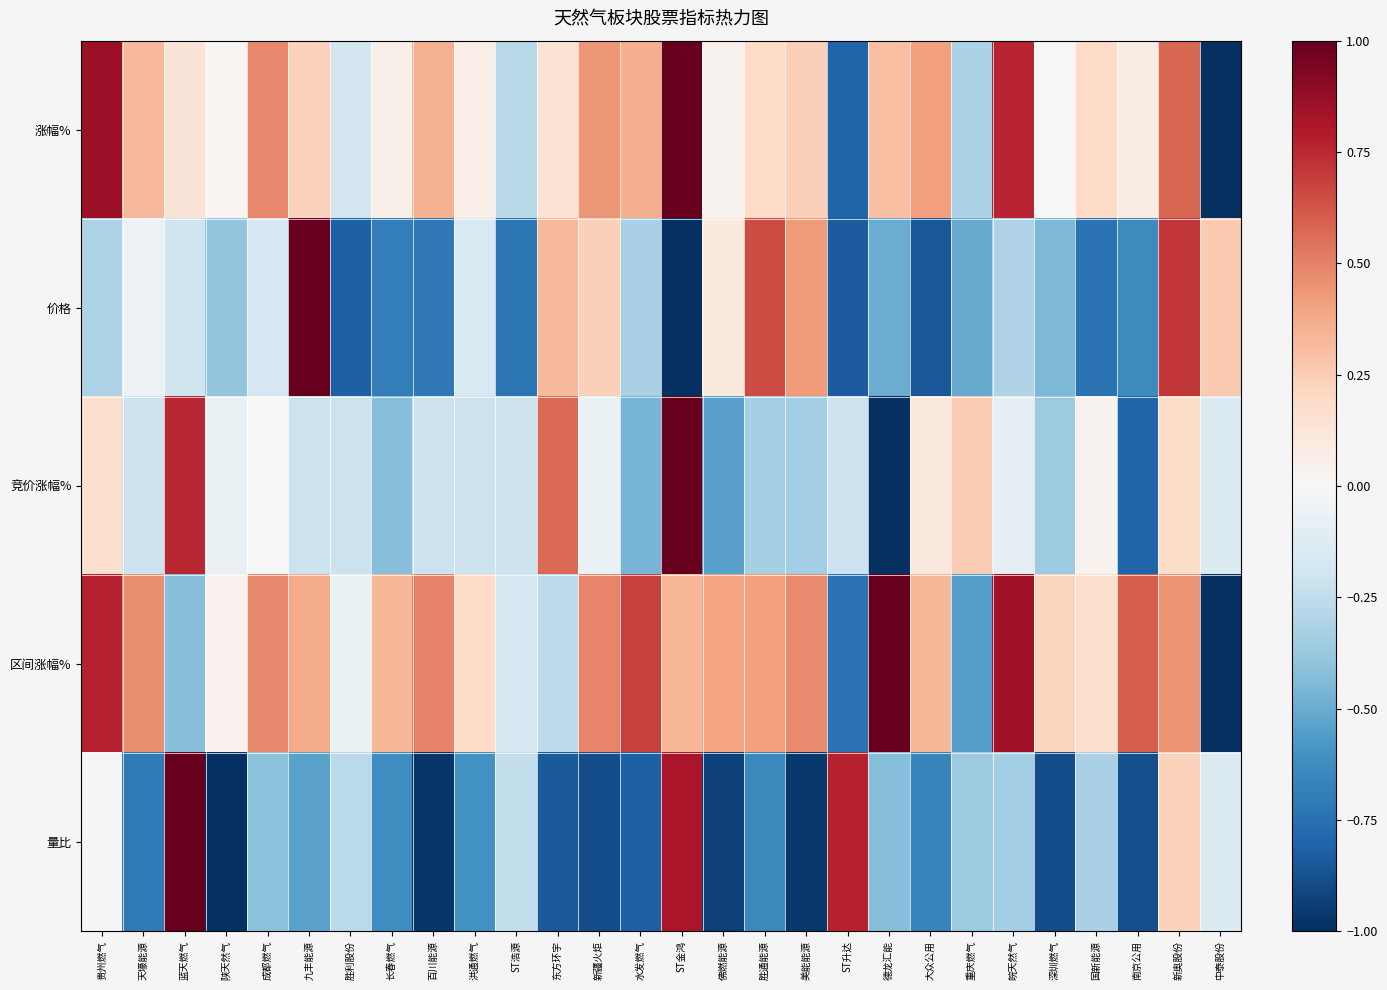

How many series are shown in this chart?

5